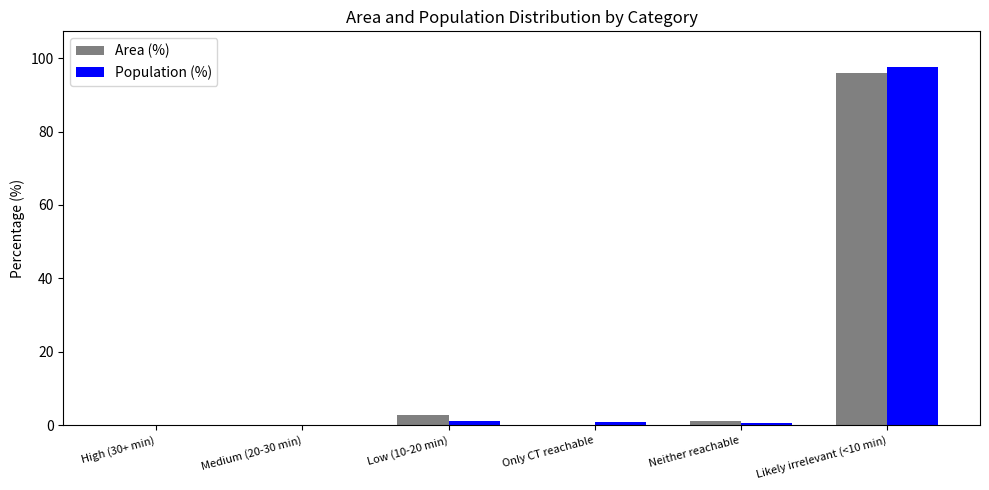

What is the total value across all series at Medium (20-30 min)?

0.2